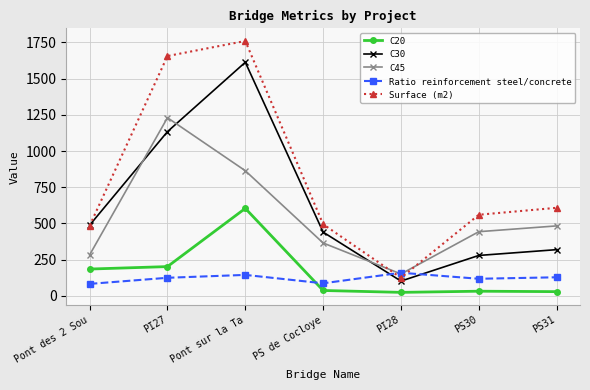

True or false: Ratio reinforcement steel/concrete has more than 2 interior local peaks.

False